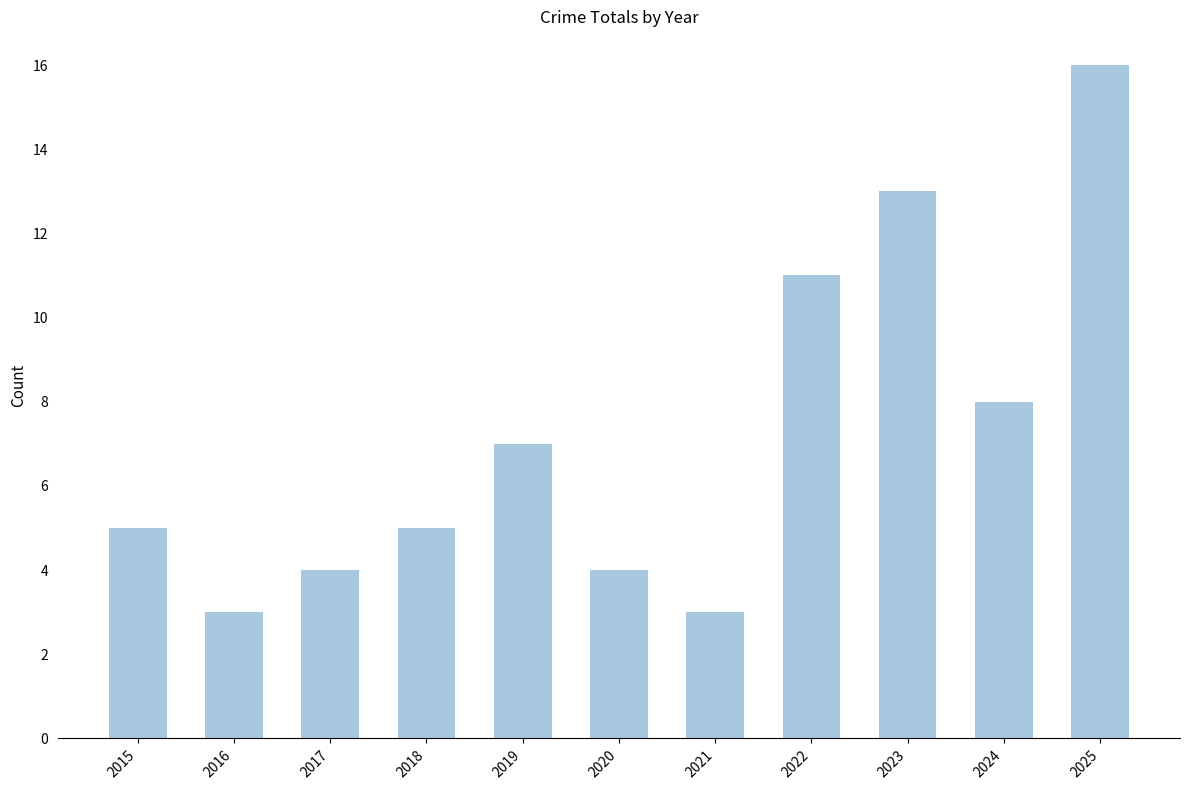

True or false: the data shows 11 at 2019.

False